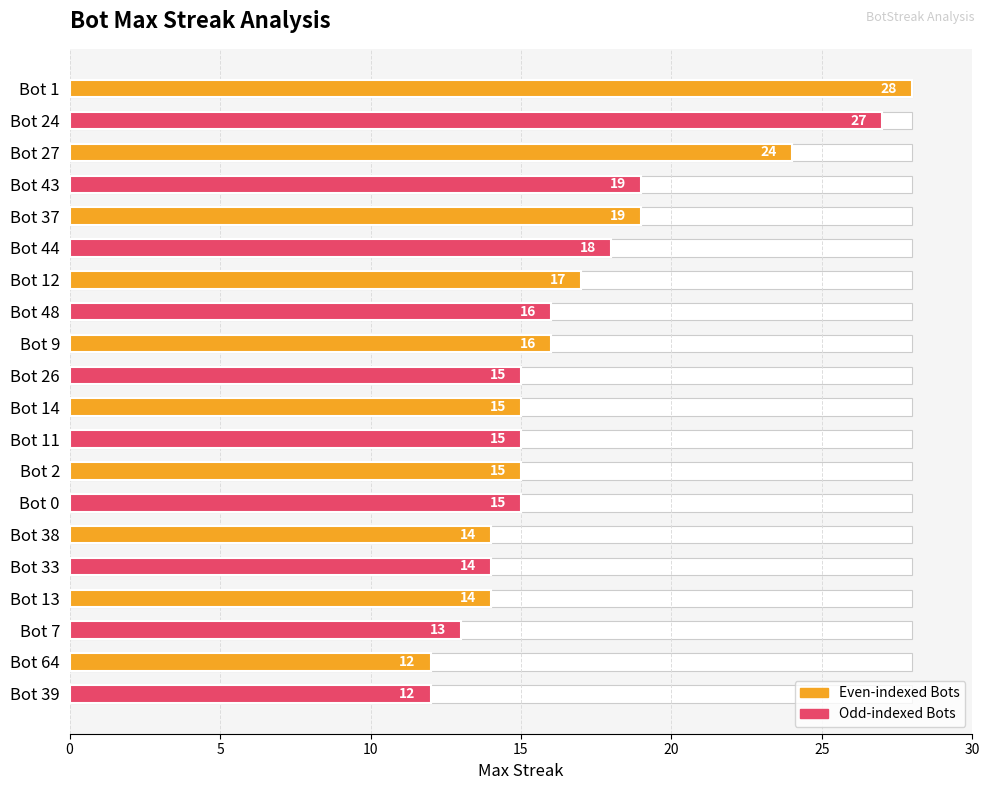

What is the maximum value shown in the chart?

28